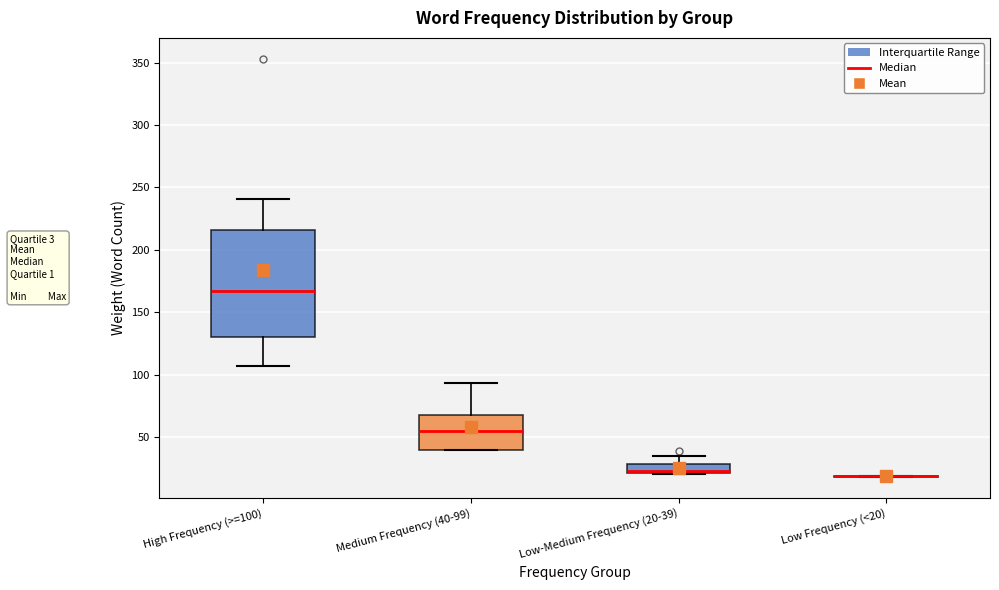

Comparing the boxes themselves (not the whiskers), which one is the tallest?

High Frequency (>=100)